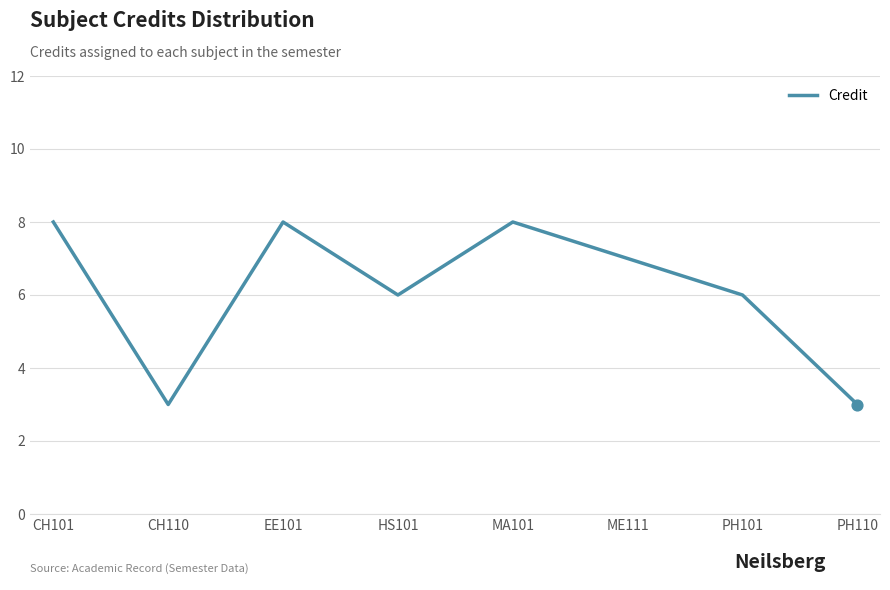

Approximately how many times larger is the value at PH110 compared to EE101?

0.4